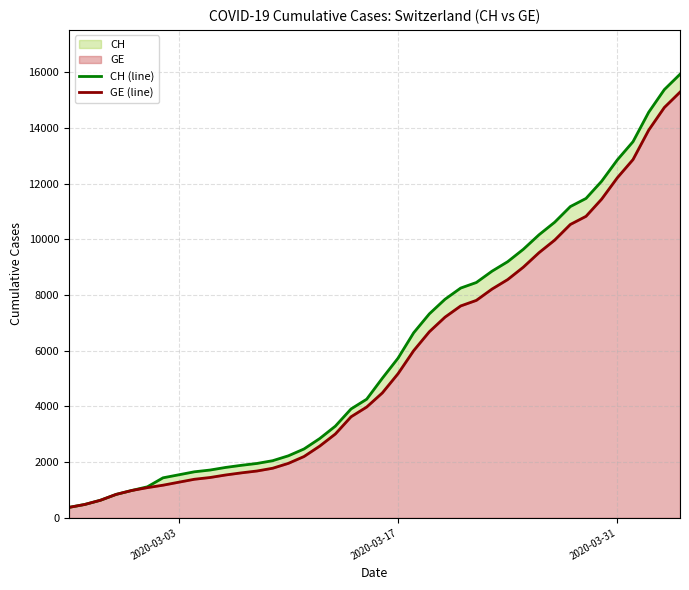

What is the value of the CH (line) point at the 12th from the left?

1885